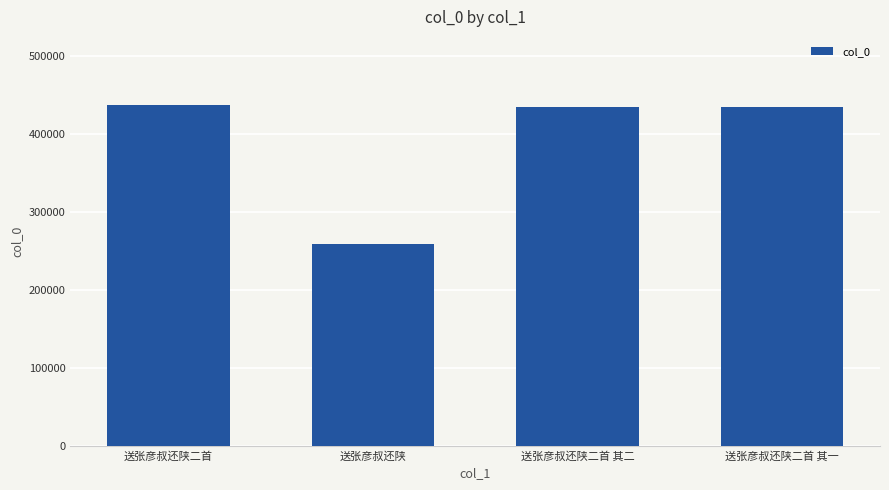

Are the bars horizontal?

No